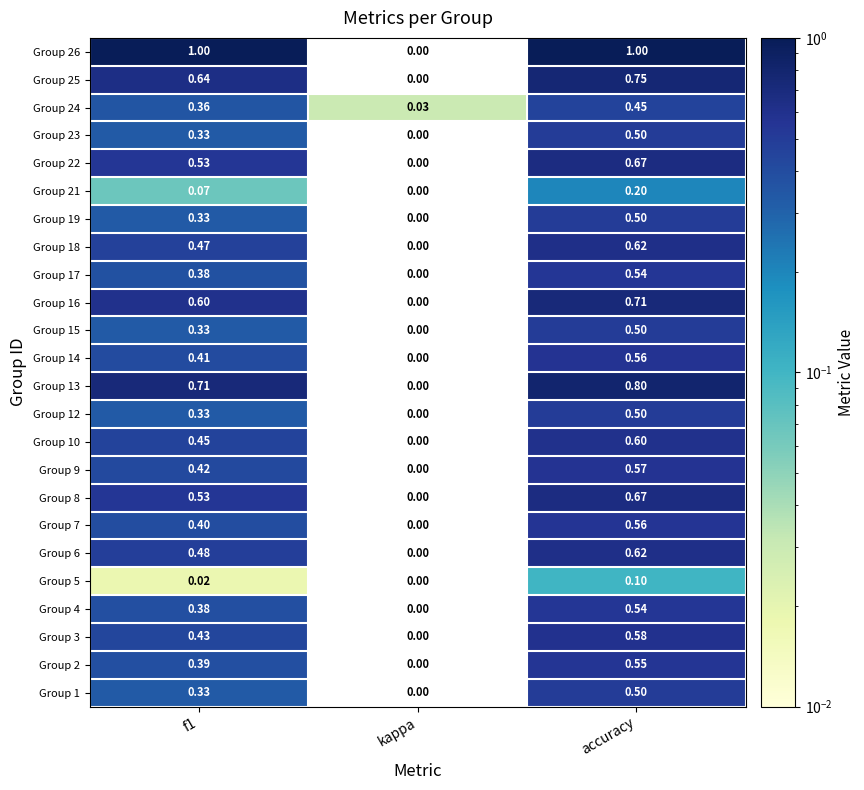

At which category is the sum across all series the highest?

accuracy